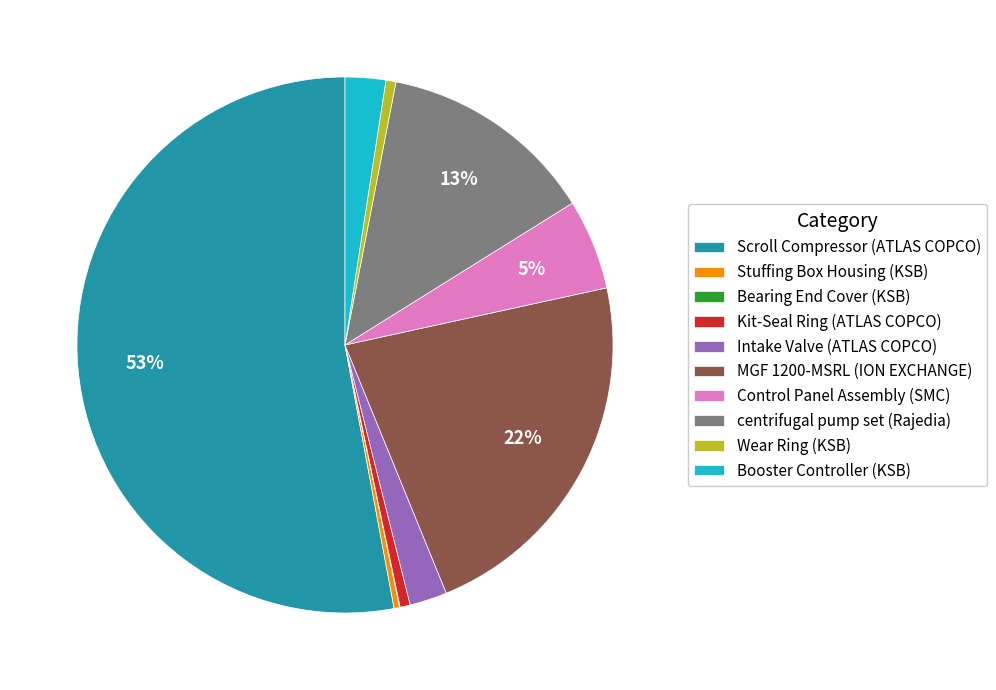

What is the largest slice in the pie chart?

Scroll Compressor (ATLAS COPCO)